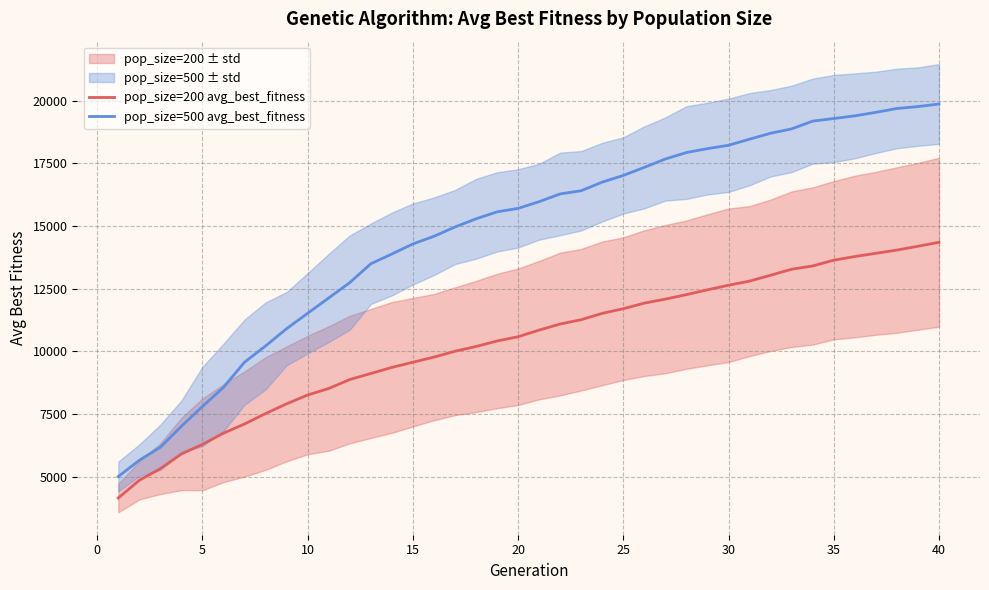

True or false: pop_size=500 avg_best_fitness and pop_size=200 avg_best_fitness intersect in this chart.

False